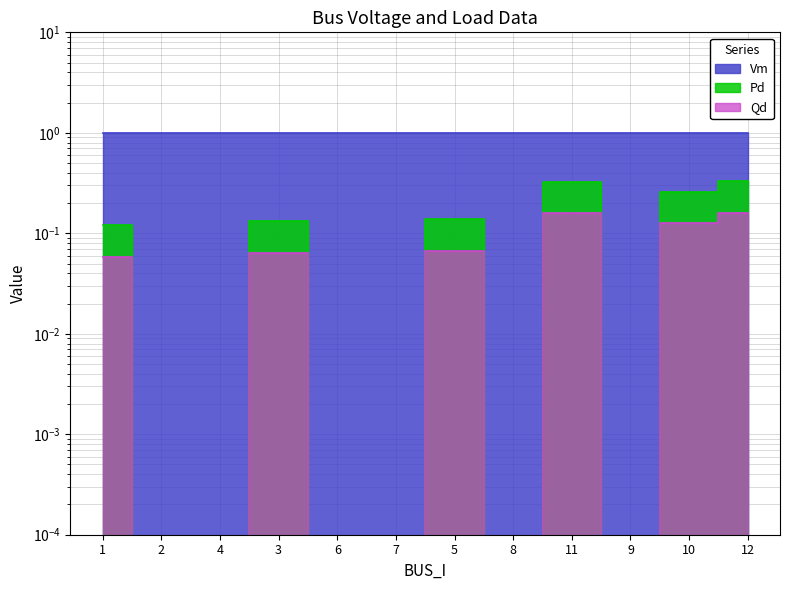

Rank the series at 1 from lowest to highest value.

Qd, Pd, Vm